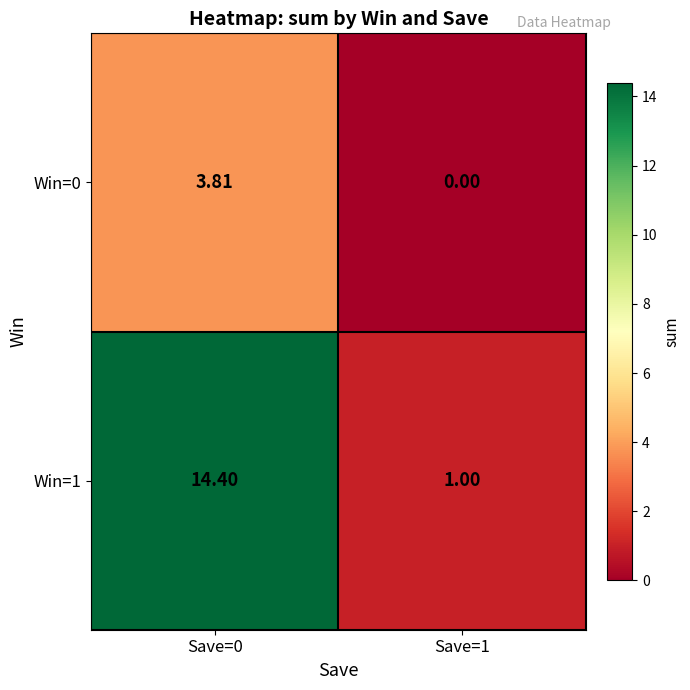

Is the value of Win=0 at Save=0 greater than the value of Win=1 at Save=0?

No